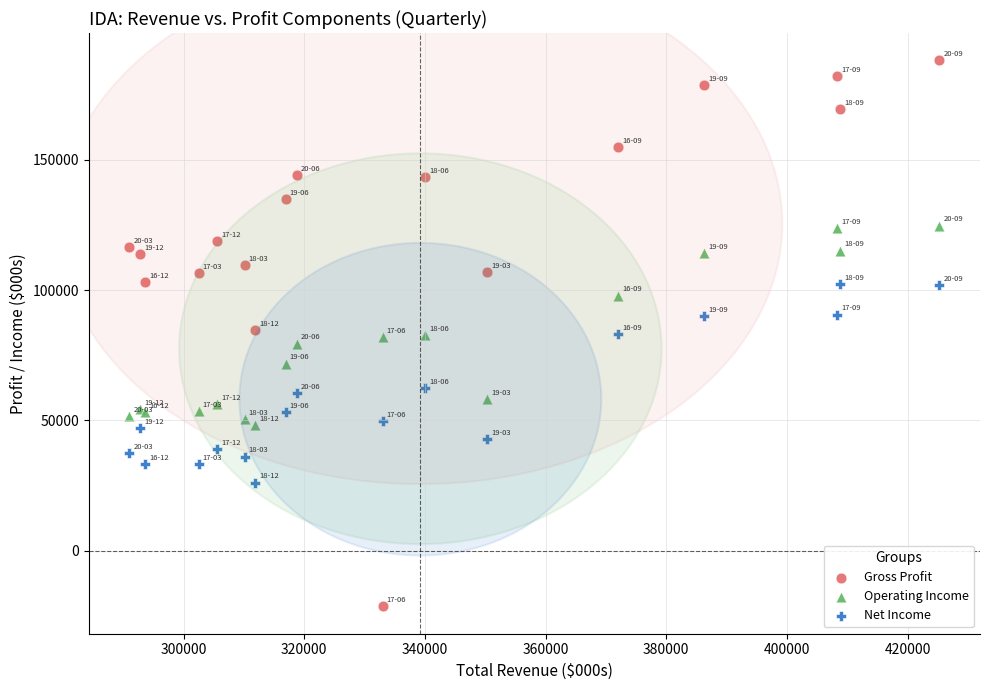

Which series has the widest spread of Y values?

Gross Profit